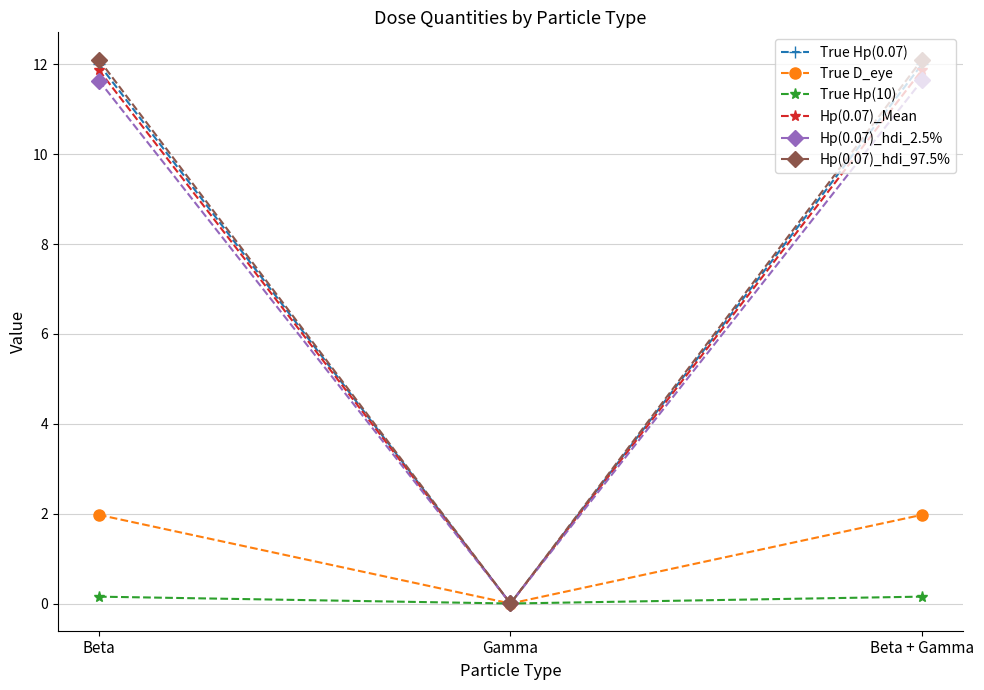

How many lines are shown in the chart?

6